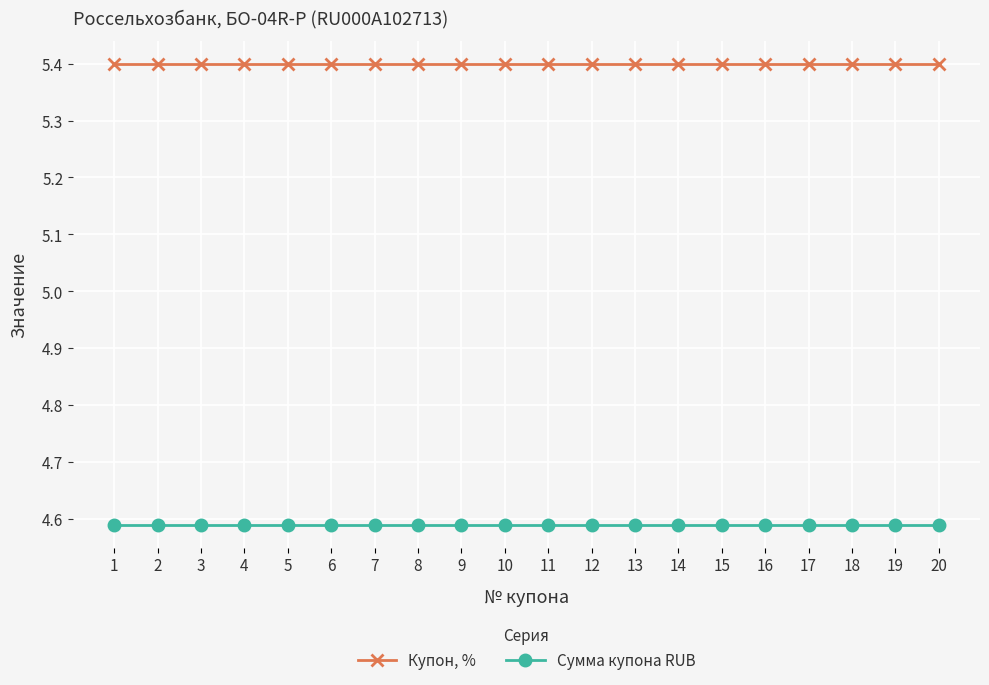

Rank the series by their maximum value, from lowest to highest.

Сумма купона RUB, Купон, %